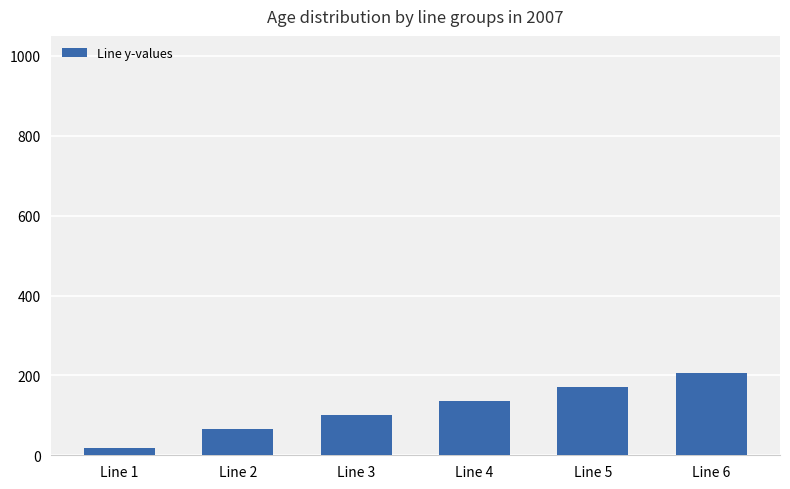

Reading left to right, transcribe all the data shown in this chart.

17	65	100	135	170	205